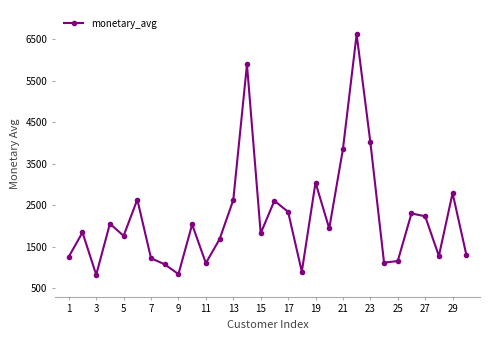

How many points are higher than both their immediate neighbors (excluding endpoints)?

10